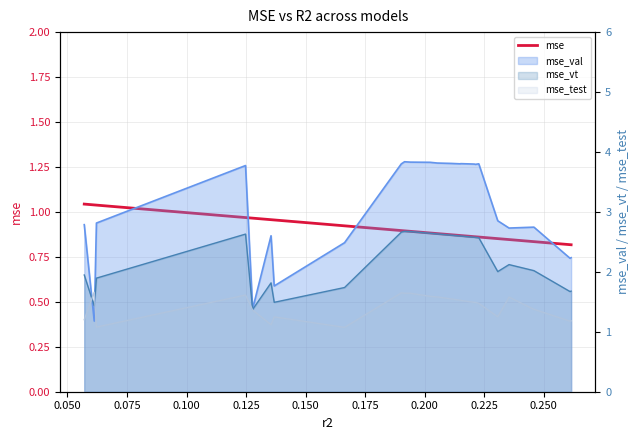

How many categories are shown in the chart?

25